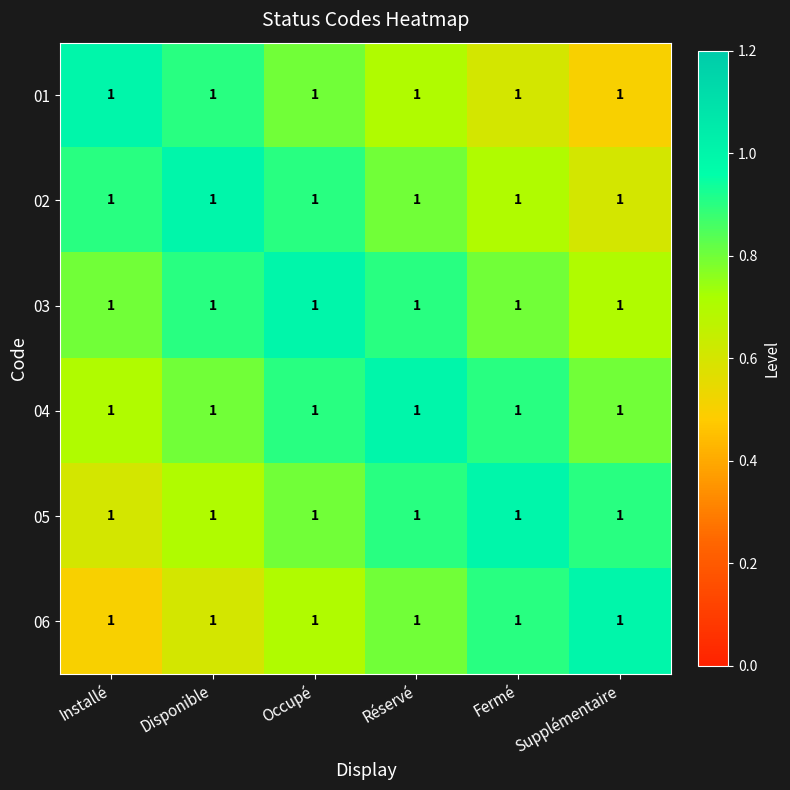

At how many categories does at least one series exceed 0?

6